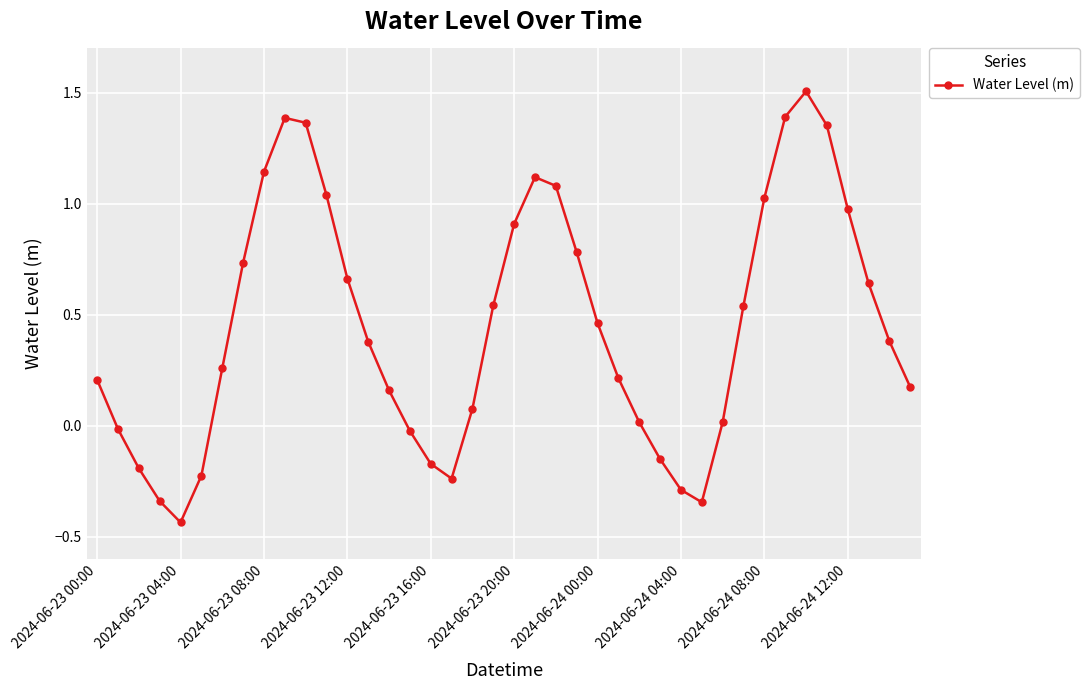

How many values are above zero?

29